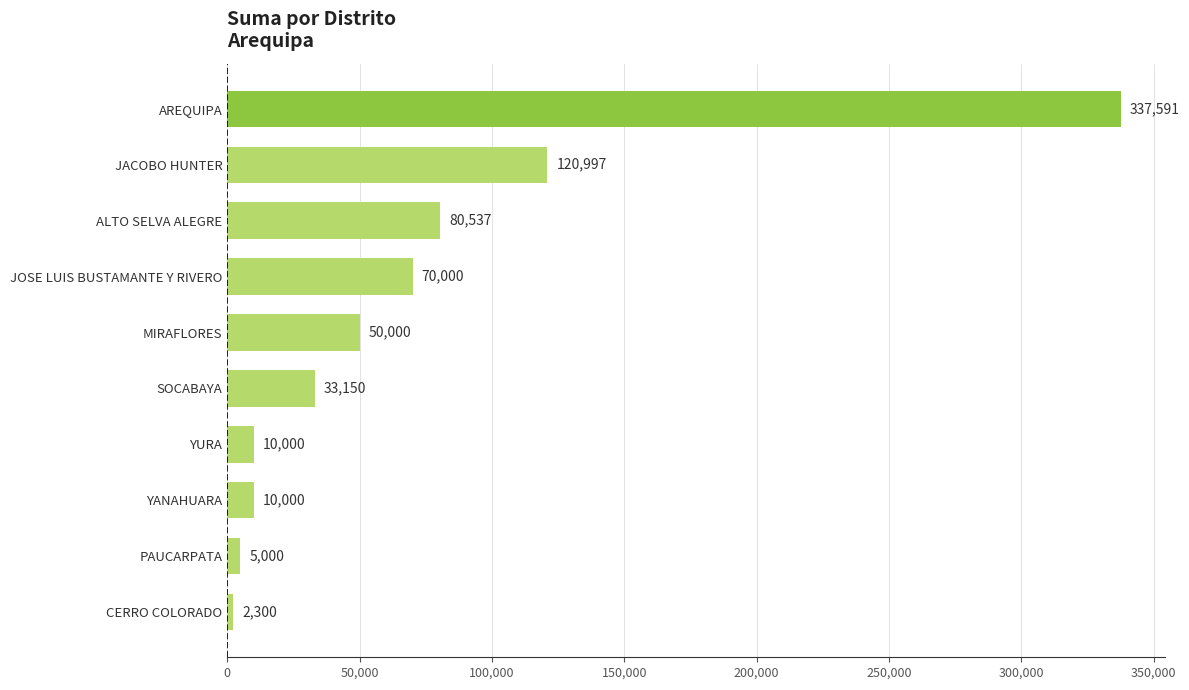

The value at AREQUIPA is 337590.9. True or false?

True